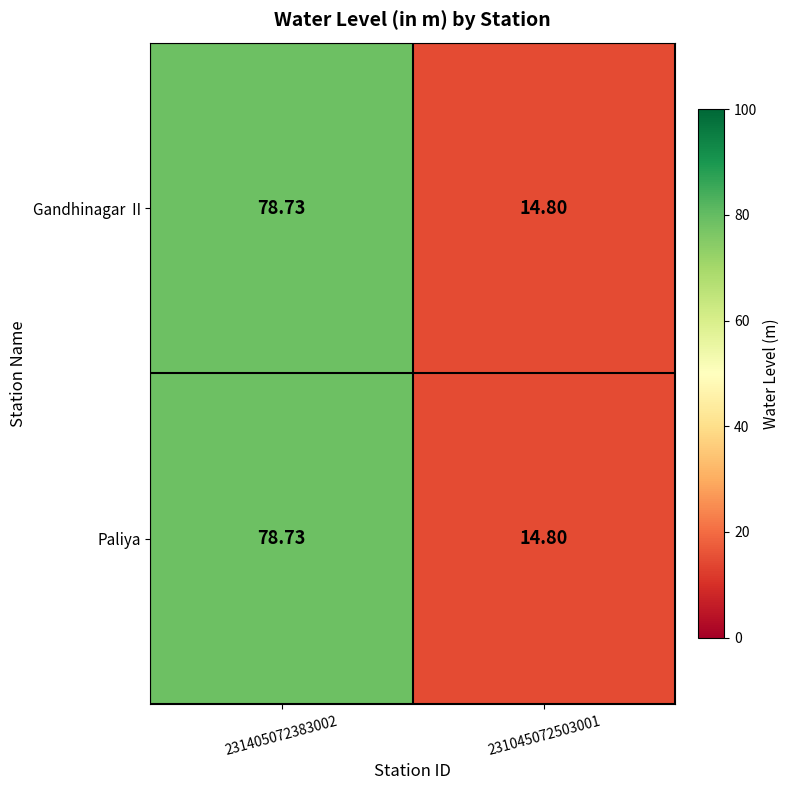

Count the number of categories in the chart.

2